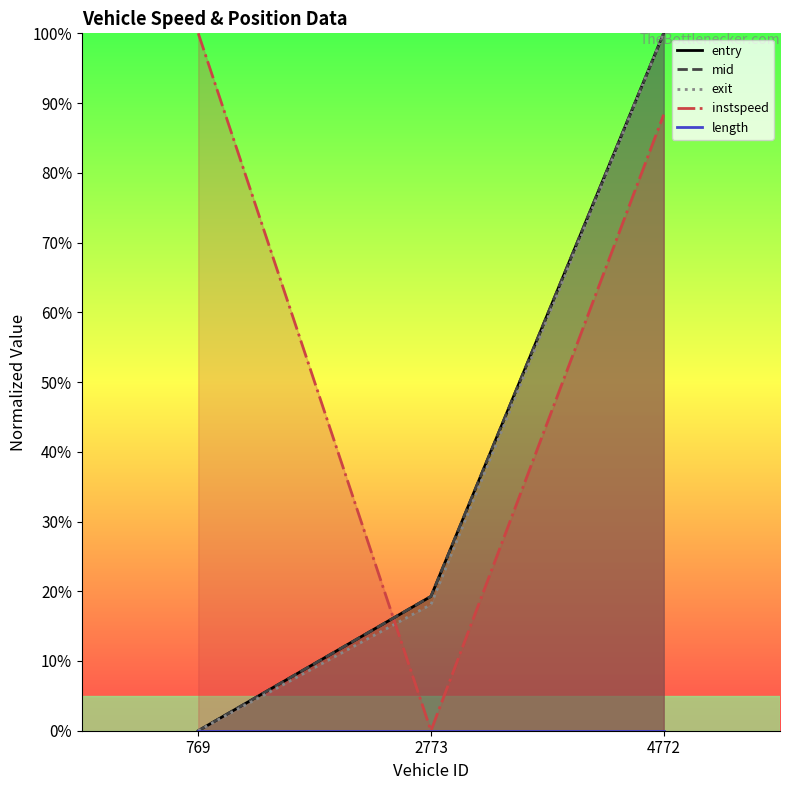

Read the mid value at 4772.

100.0